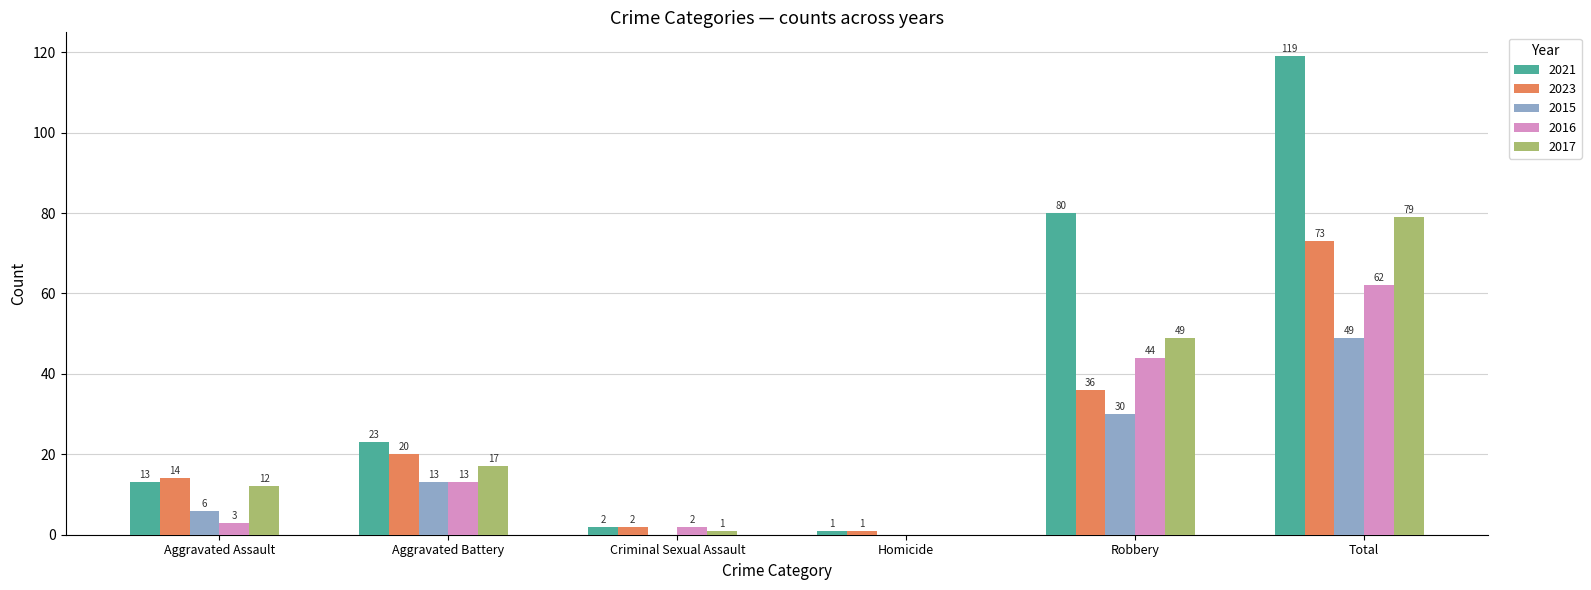

Which category has the highest value in the 2016 series?

Total